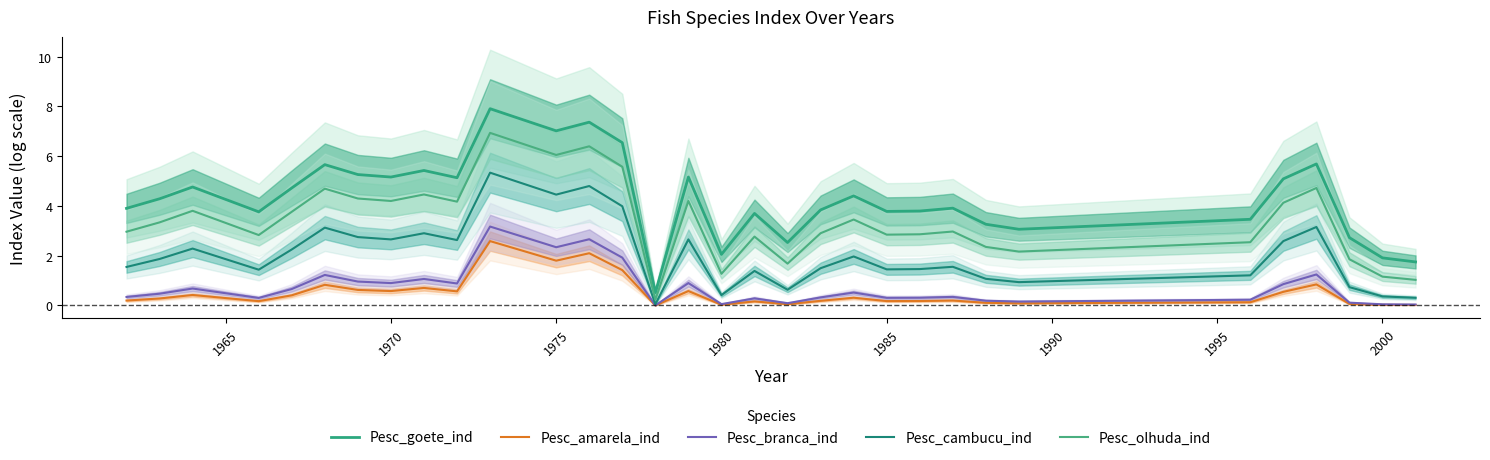

Rank the series at 1990 from lowest to highest value.

Pesc_amarela_ind, Pesc_branca_ind, Pesc_cambucu_ind, Pesc_olhuda_ind, Pesc_goete_ind